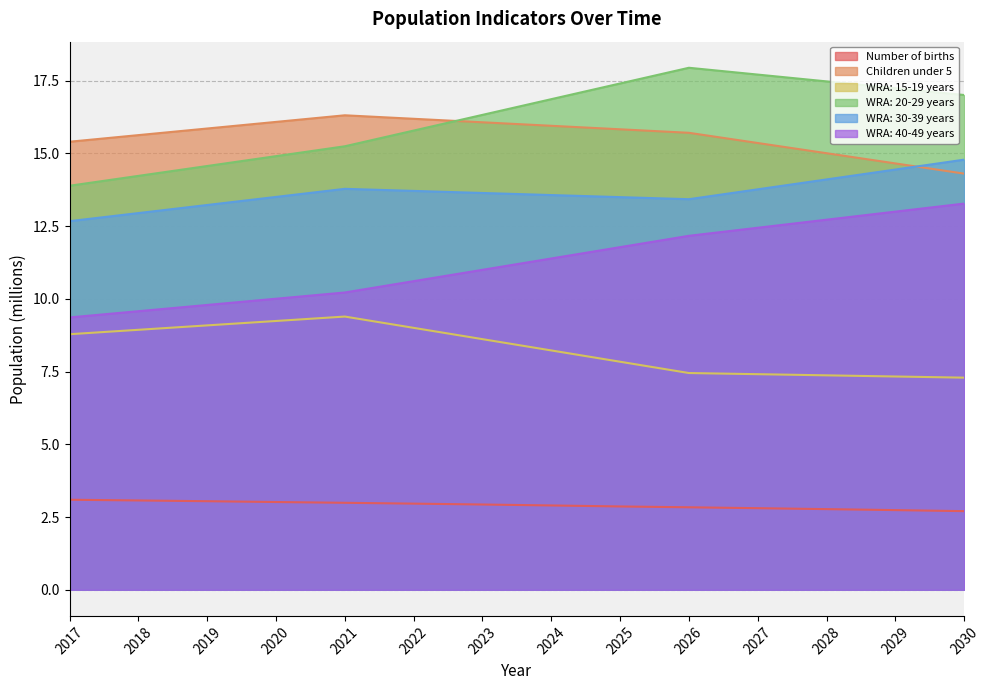

Rank the series by their maximum value, from lowest to highest.

Number of births, WRA: 15-19 years, WRA: 40-49 years, WRA: 30-39 years, Children under 5, WRA: 20-29 years